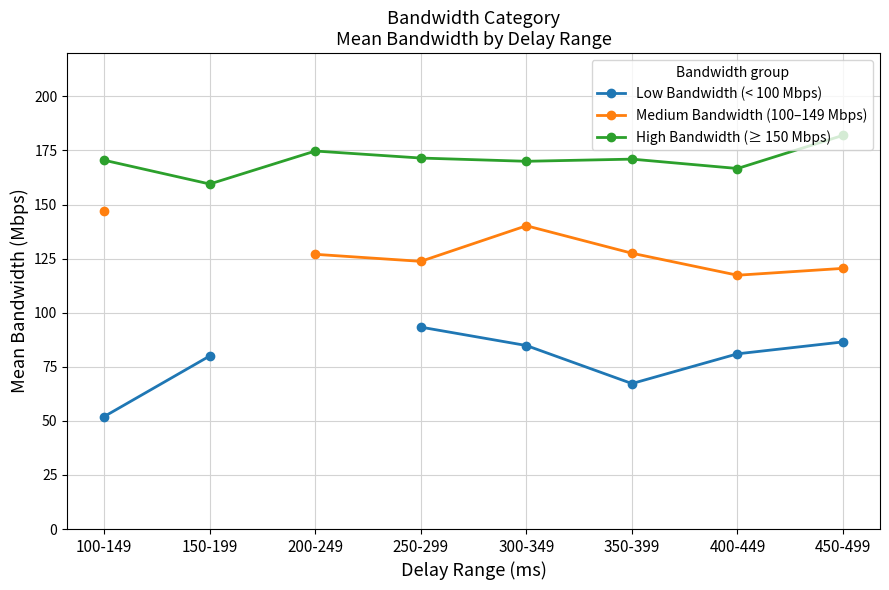

Which has a higher value, 150-199 or 250-299?

250-299